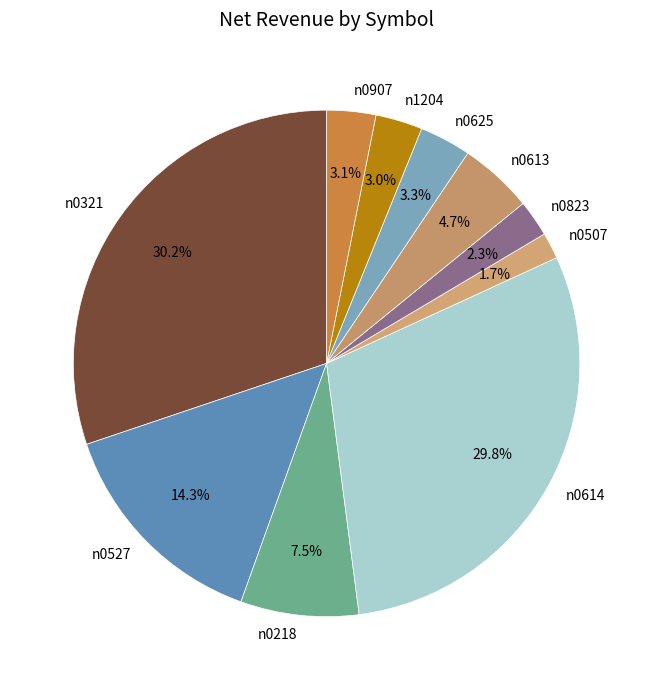

Which category has the smallest portion of the pie?

n0507